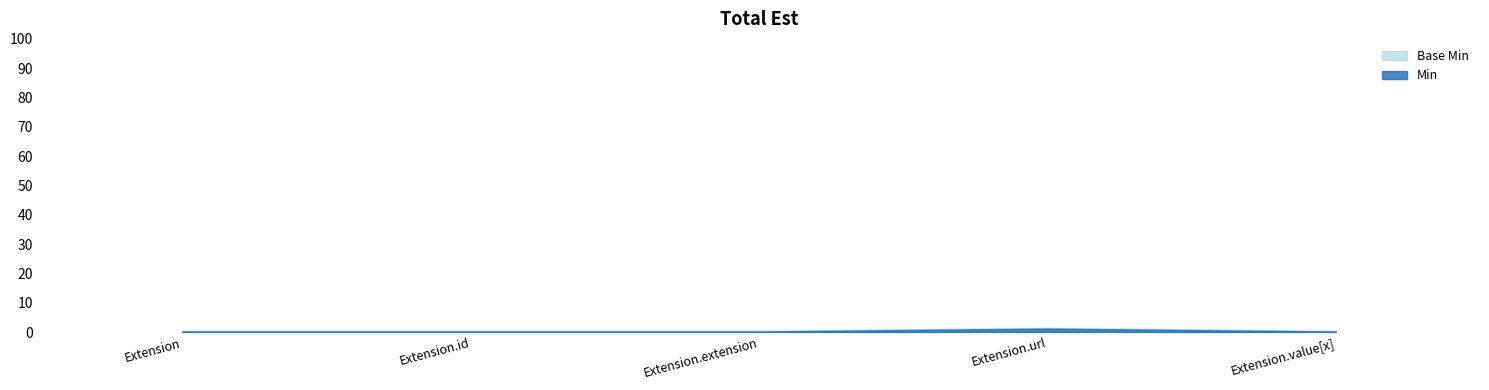

True or false: Base Min and Min cross at least once.

False